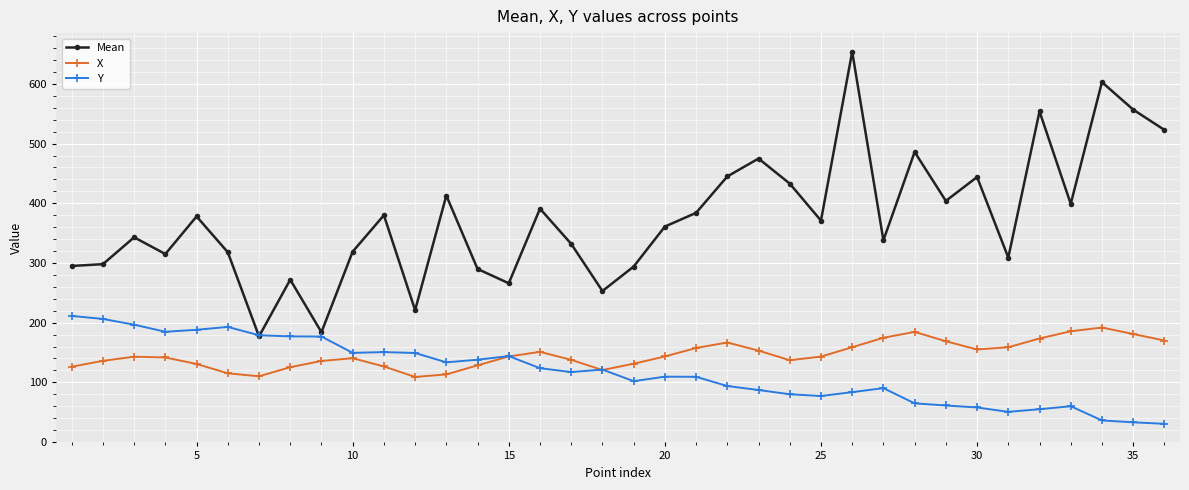

True or false: X has more than 0 points higher than both neighbors.

True